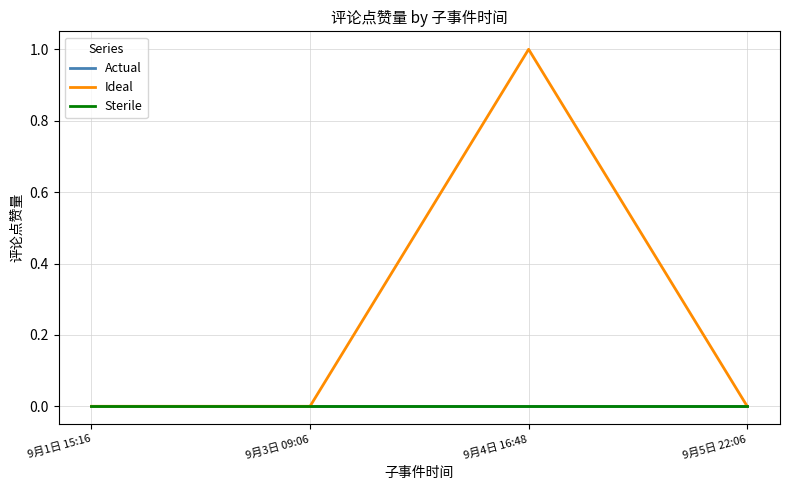

List the labels in order of Sterile value, largest first.

9月1日 15:16, 9月3日 09:06, 9月4日 16:48, 9月5日 22:06